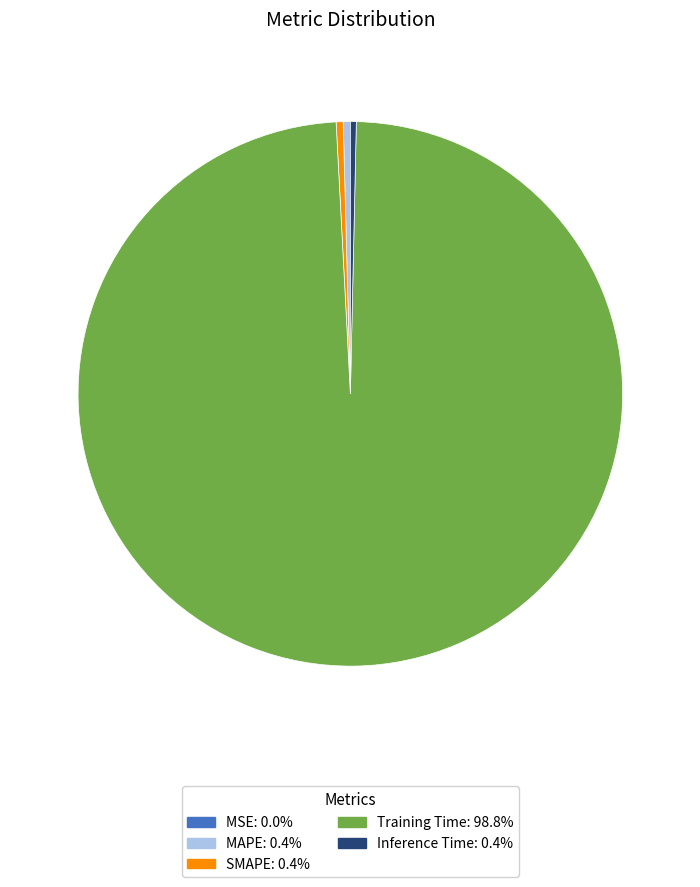

Is there any slice that represents more than half of the pie?

Yes